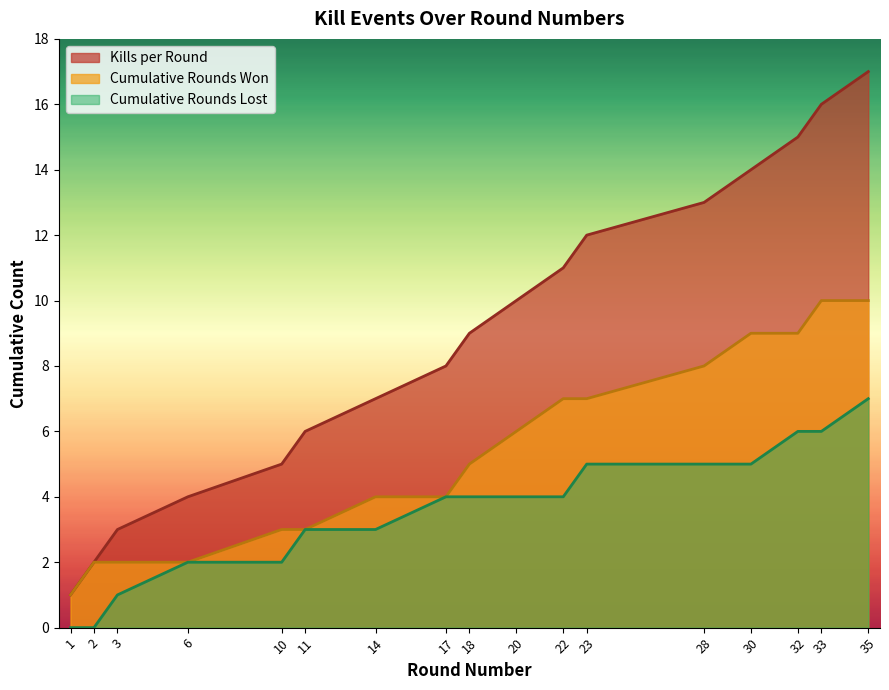

What is the maximum value for Kills per Round?

17